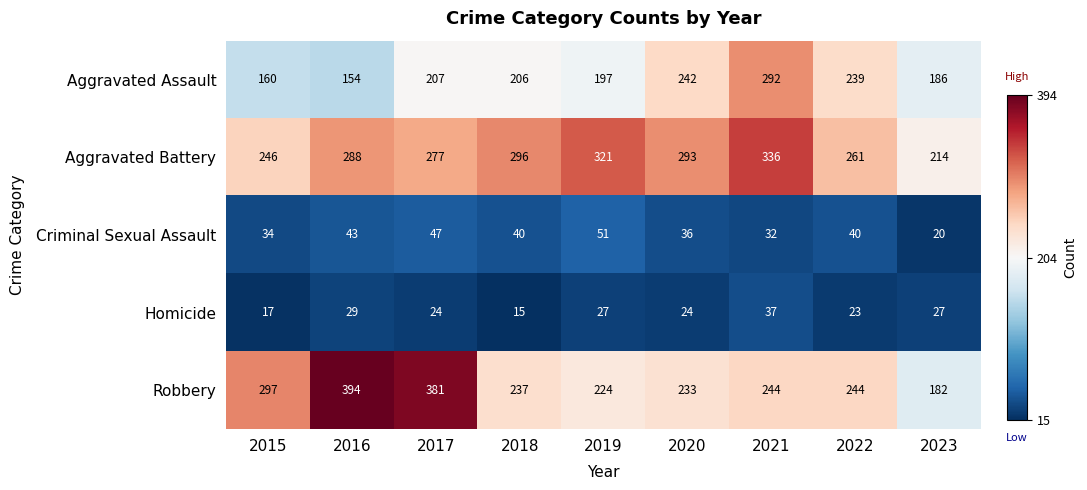

What is the total value across all series at 2022?

807